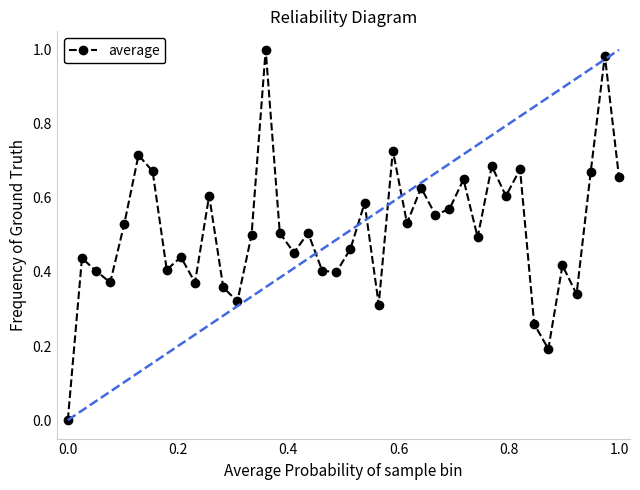

What is the difference between the maximum and second lowest values?

0.8